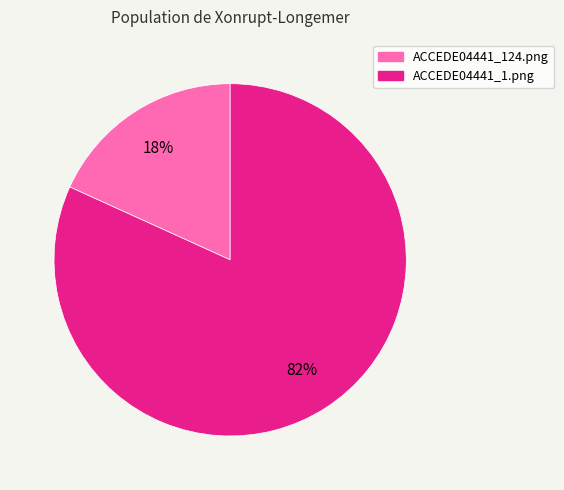

The ACCEDE04441_1.png slice represents 90% of the pie. True or false?

False